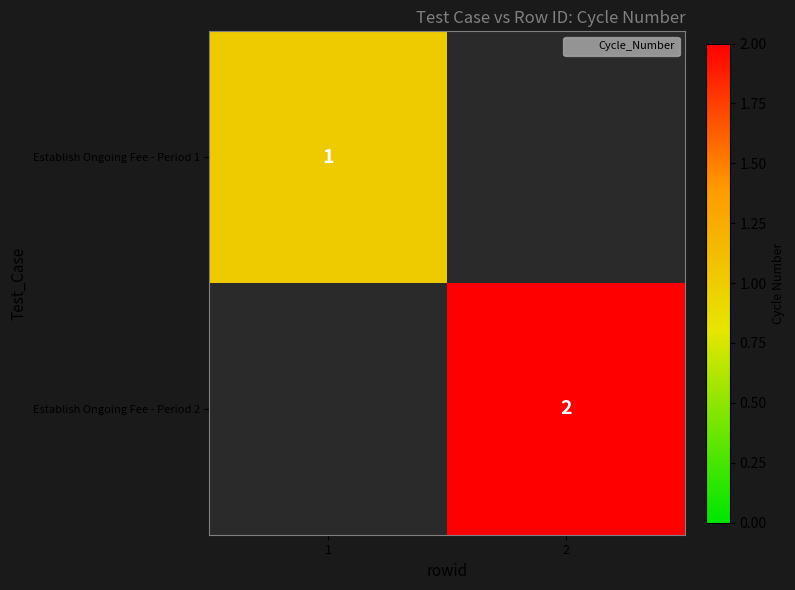

At which category does the chart reach its minimum across all series?

2